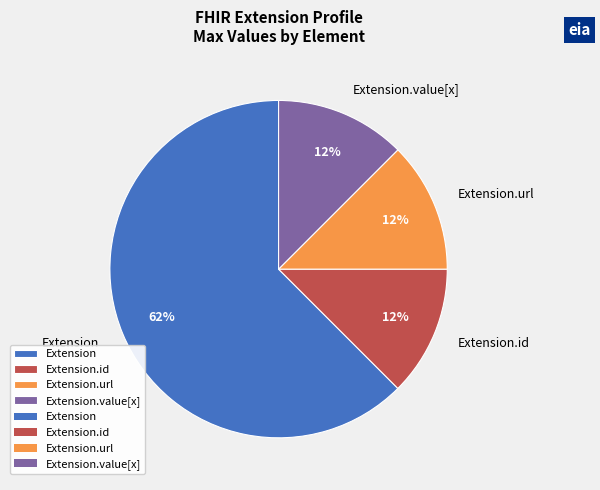

What is the largest slice in the pie chart?

Extension